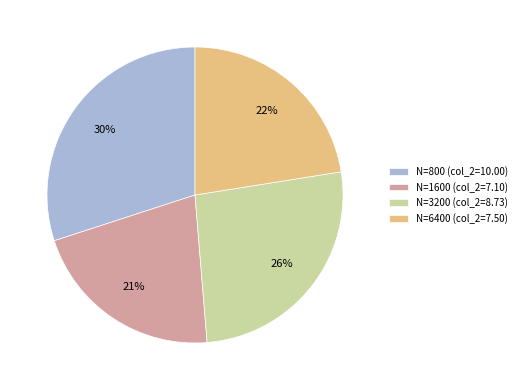

Does N=800 (col_2=10.00) account for over 50% of the chart?

No